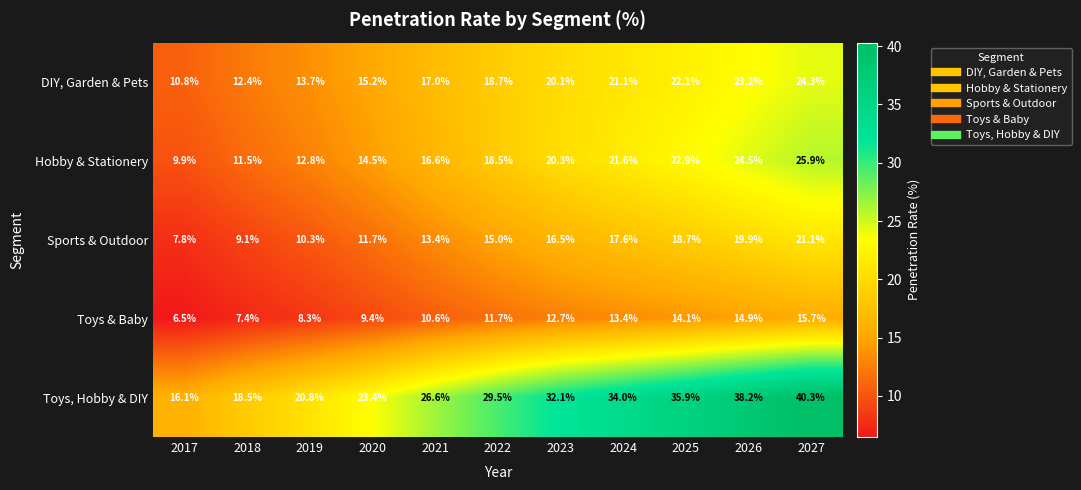

Which series has the widest spread of values?

Toys, Hobby & DIY